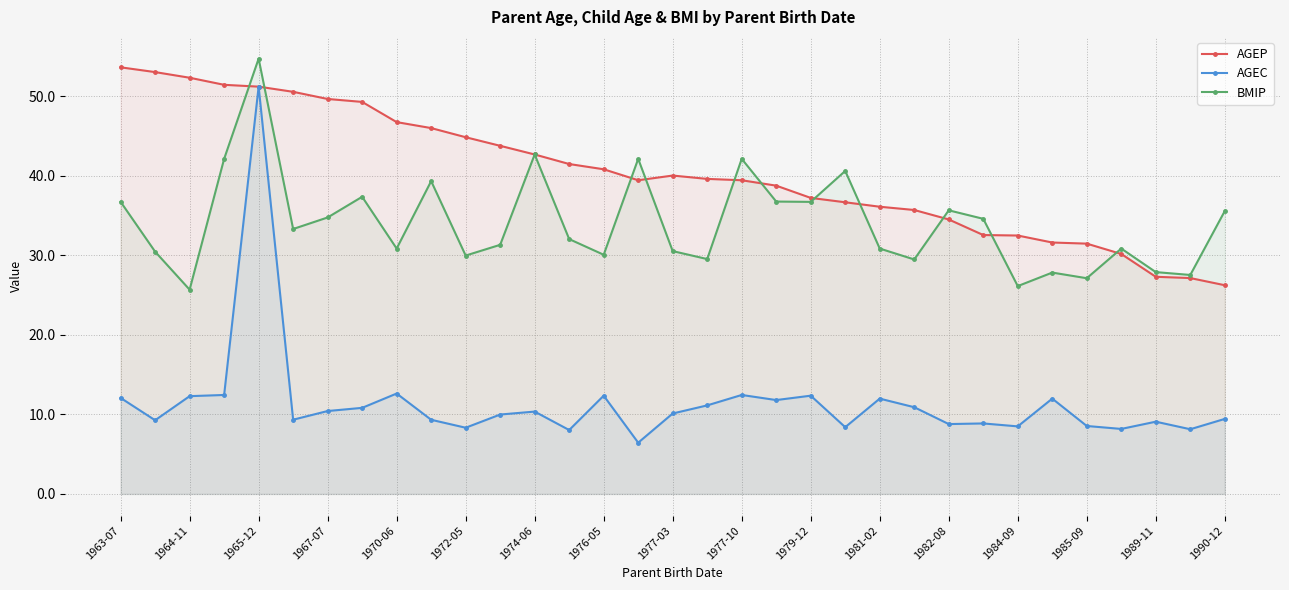

True or false: AGEC and BMIP intersect in this chart.

False